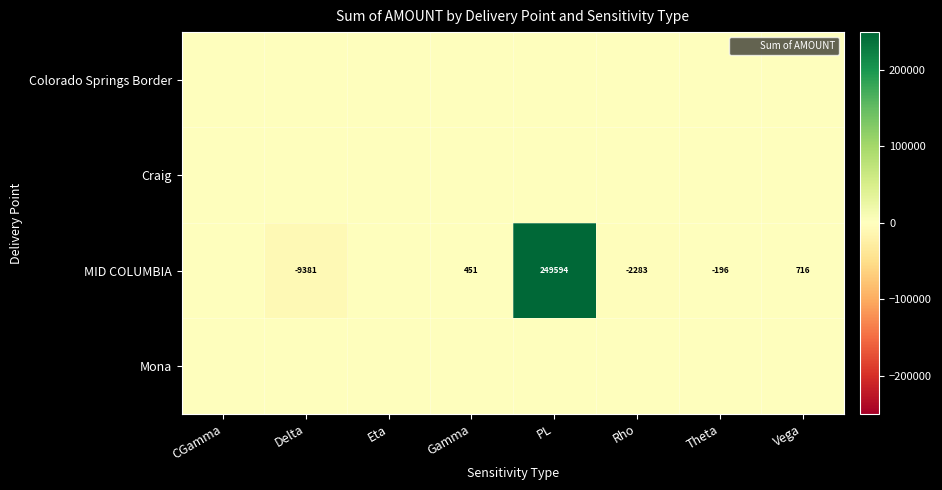

Count the number of data series in this chart.

4